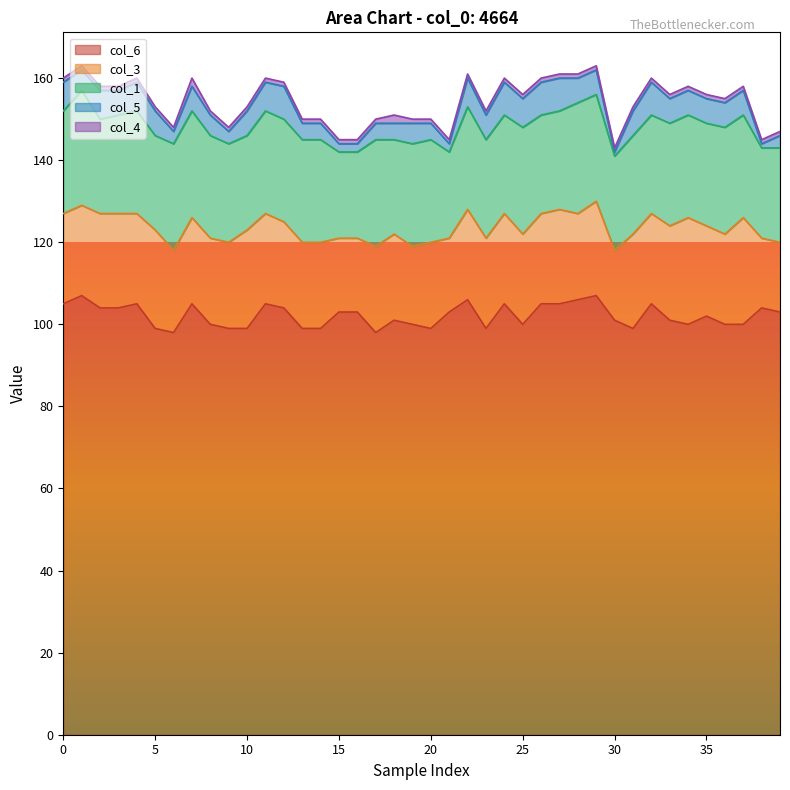

How many interior local peaks does the col_6 series have?

11